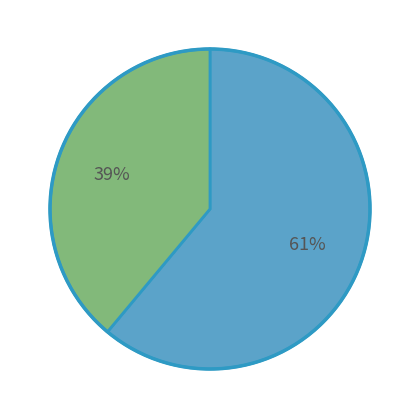

To the nearest percent, what is the difference between the largest and smallest slice percentages?

22%